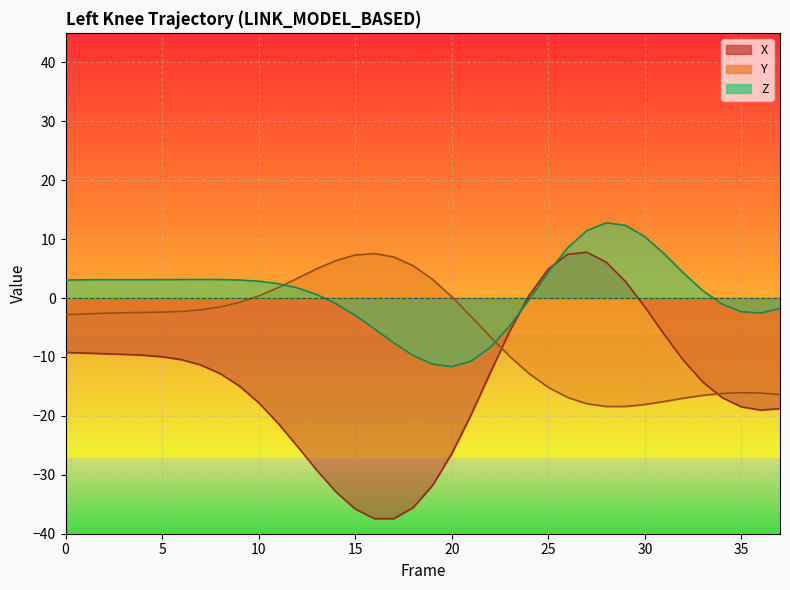

At which category does the chart reach its peak across all series?

28